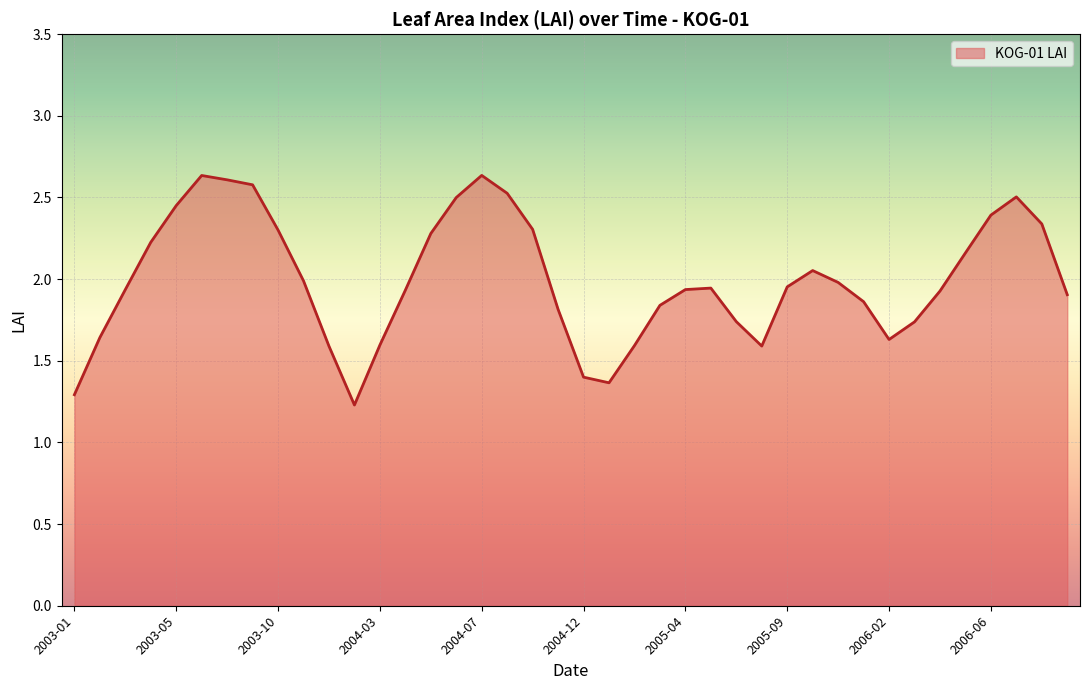

What is the minimum value shown in the chart?

1.2